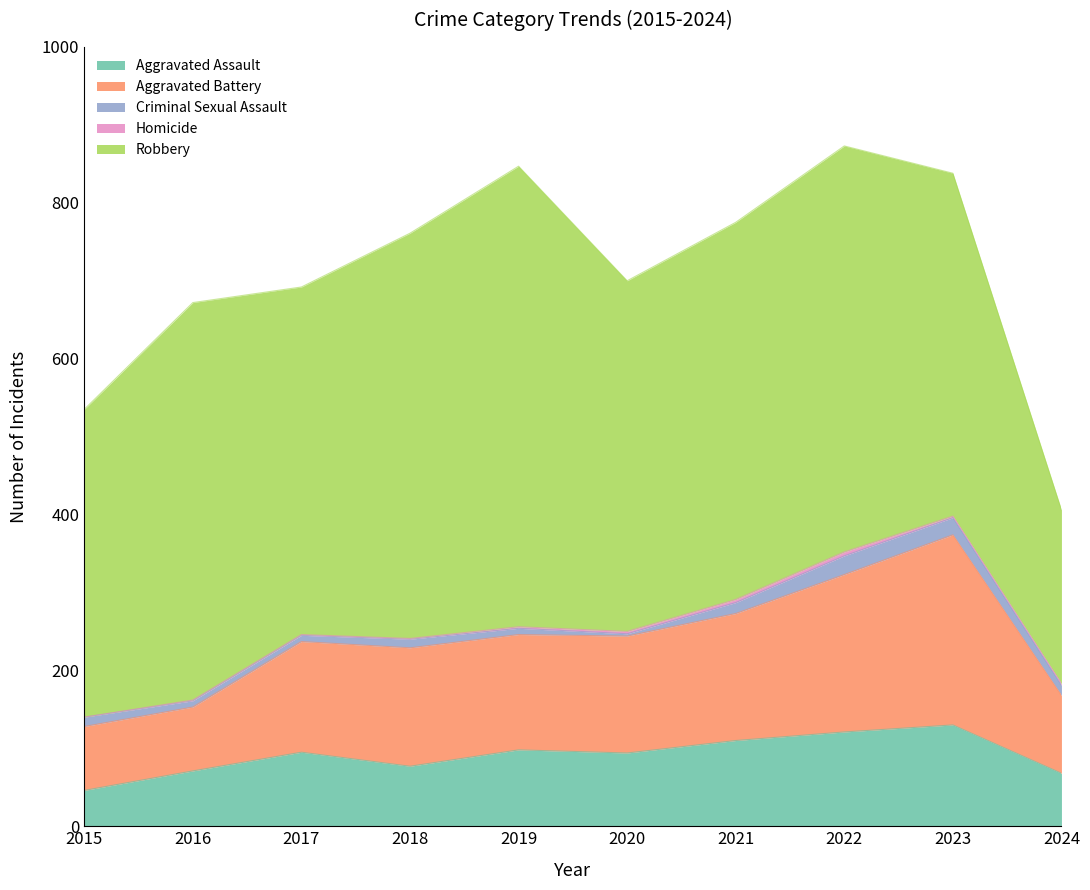

True or false: Homicide and Robbery intersect in this chart.

False